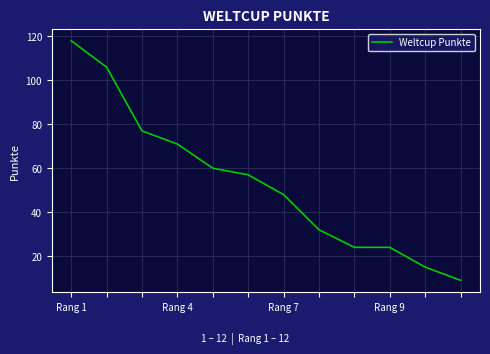

What is the maximum value shown in the chart?

118